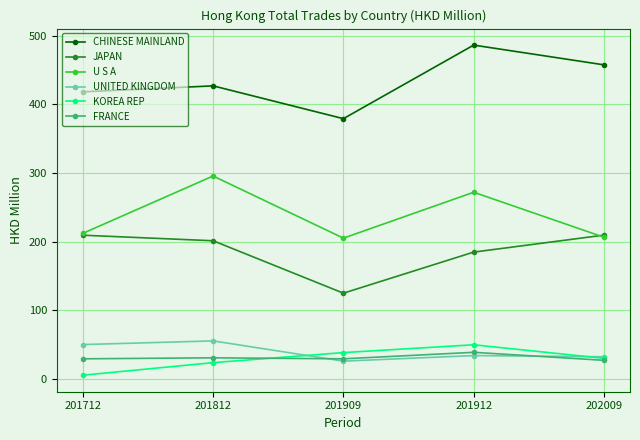

What is the greatest value displayed?

486.3